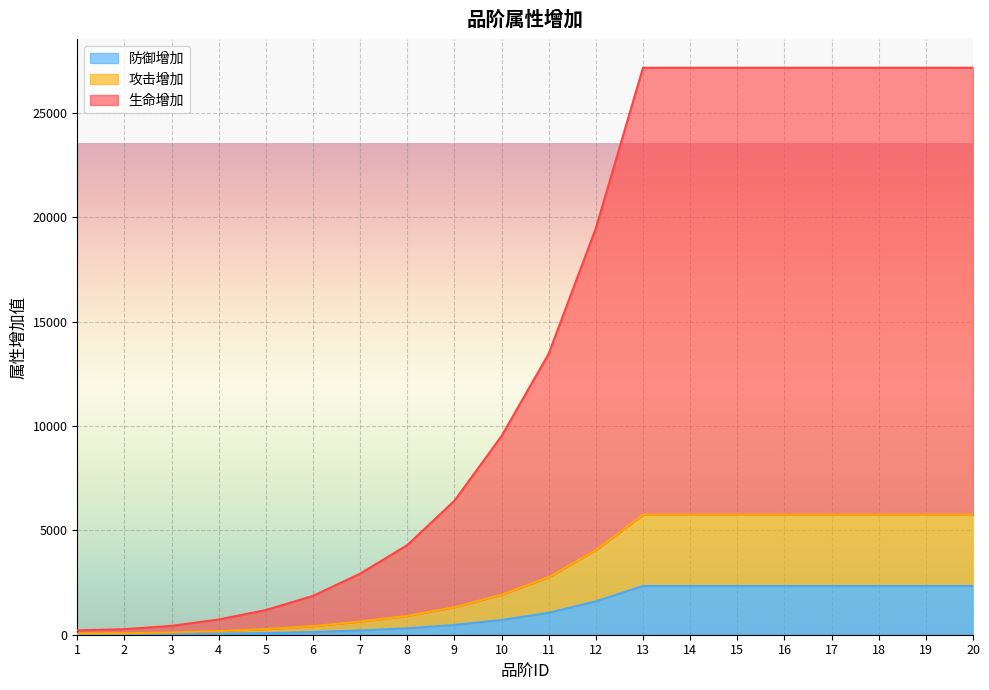

Which series changed the most between 1 and 14?

生命增加